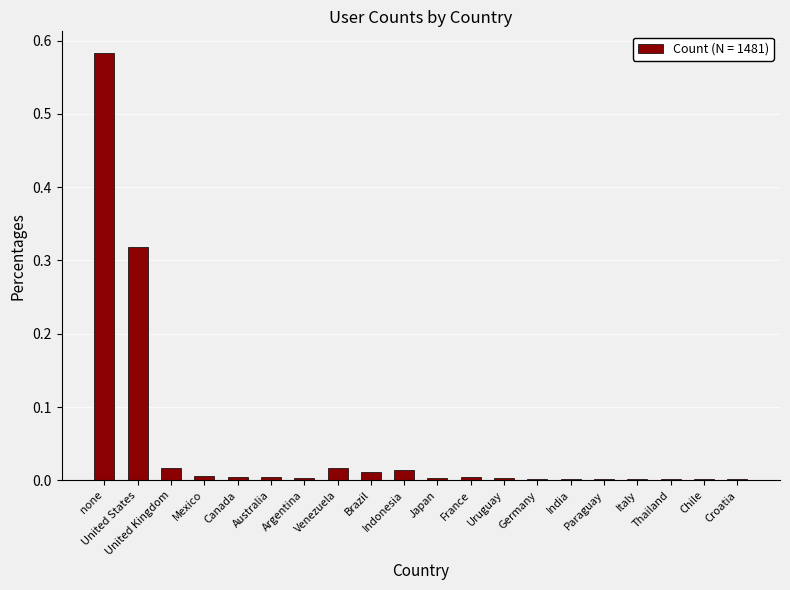

Count the number of categories in the chart.

20